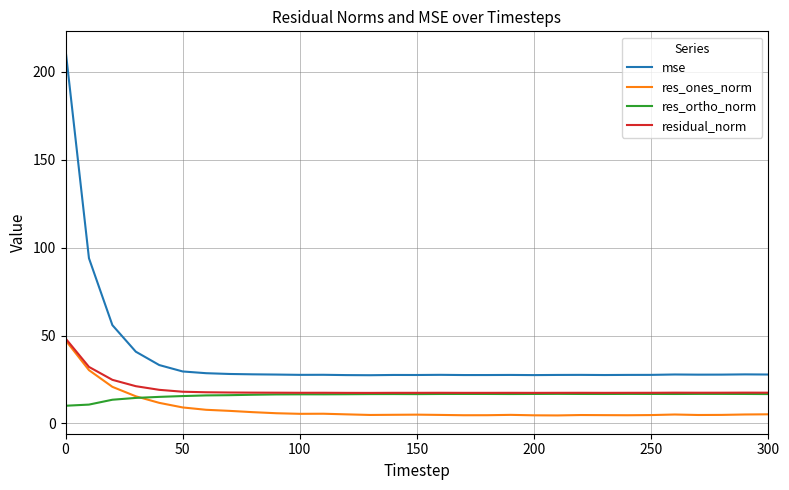

What is the highest value of the residual_norm series?

48.4